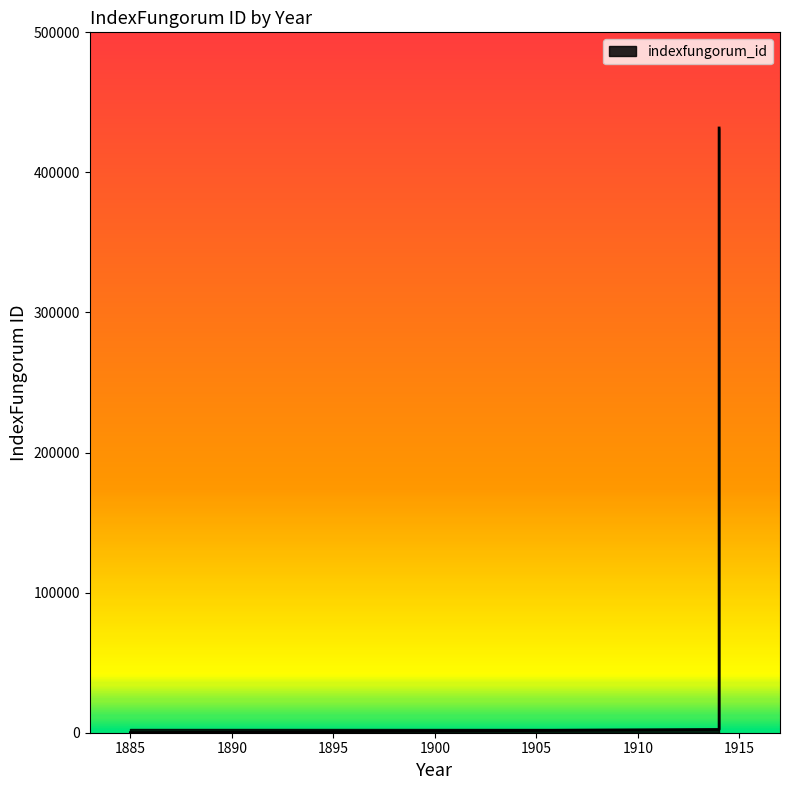

Reading left to right, what are all the values shown in this chart?

2317	431709	0